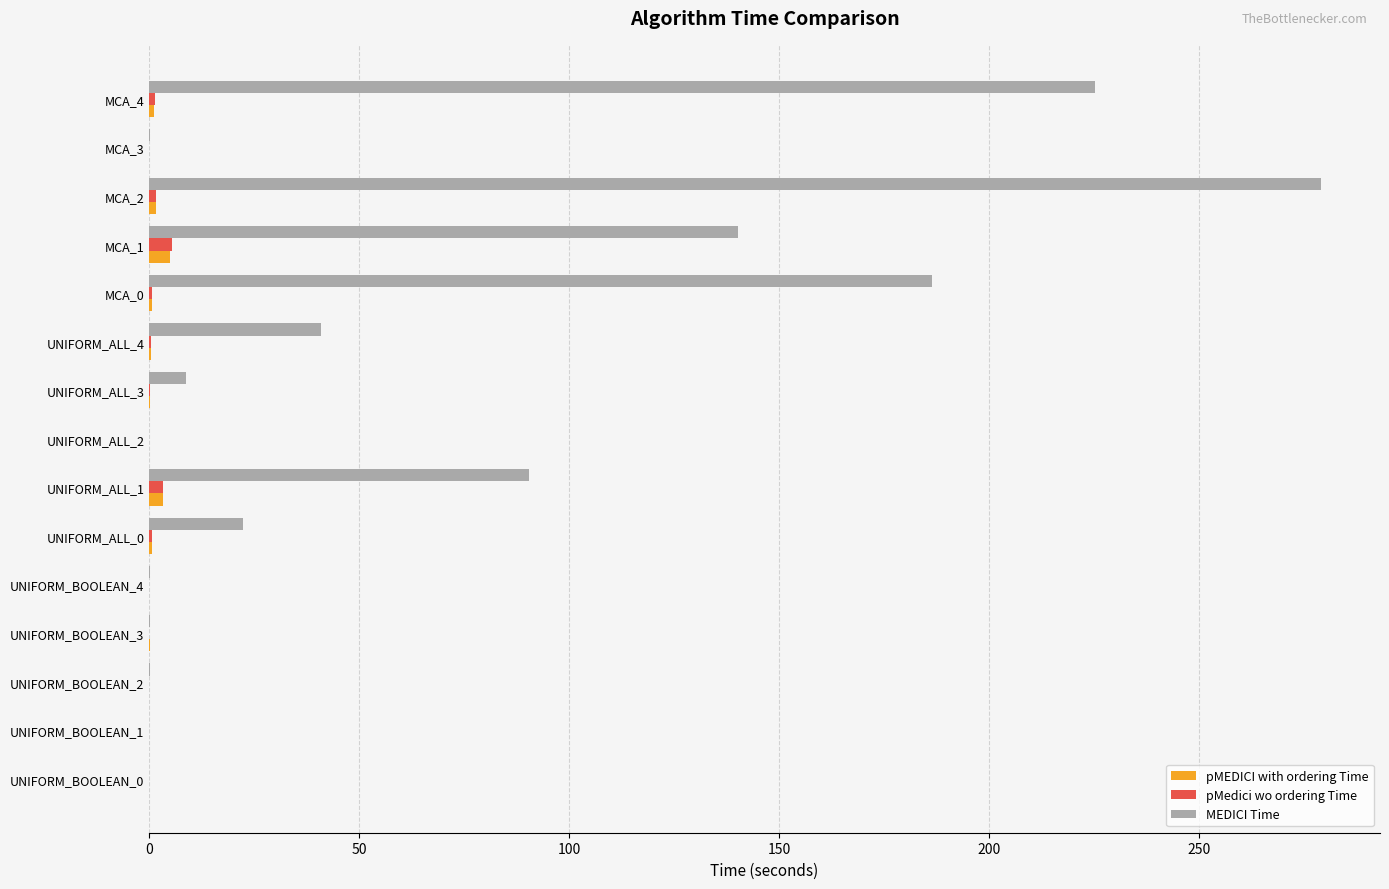

What is the greatest value displayed?

279.0